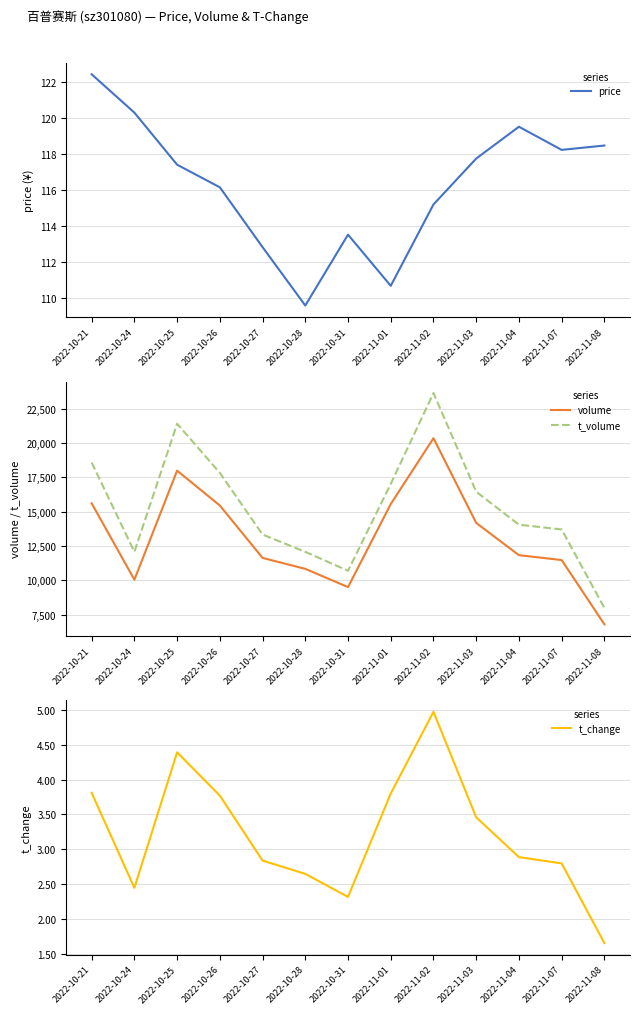

True or false: t_volume and t_change intersect in this chart.

False